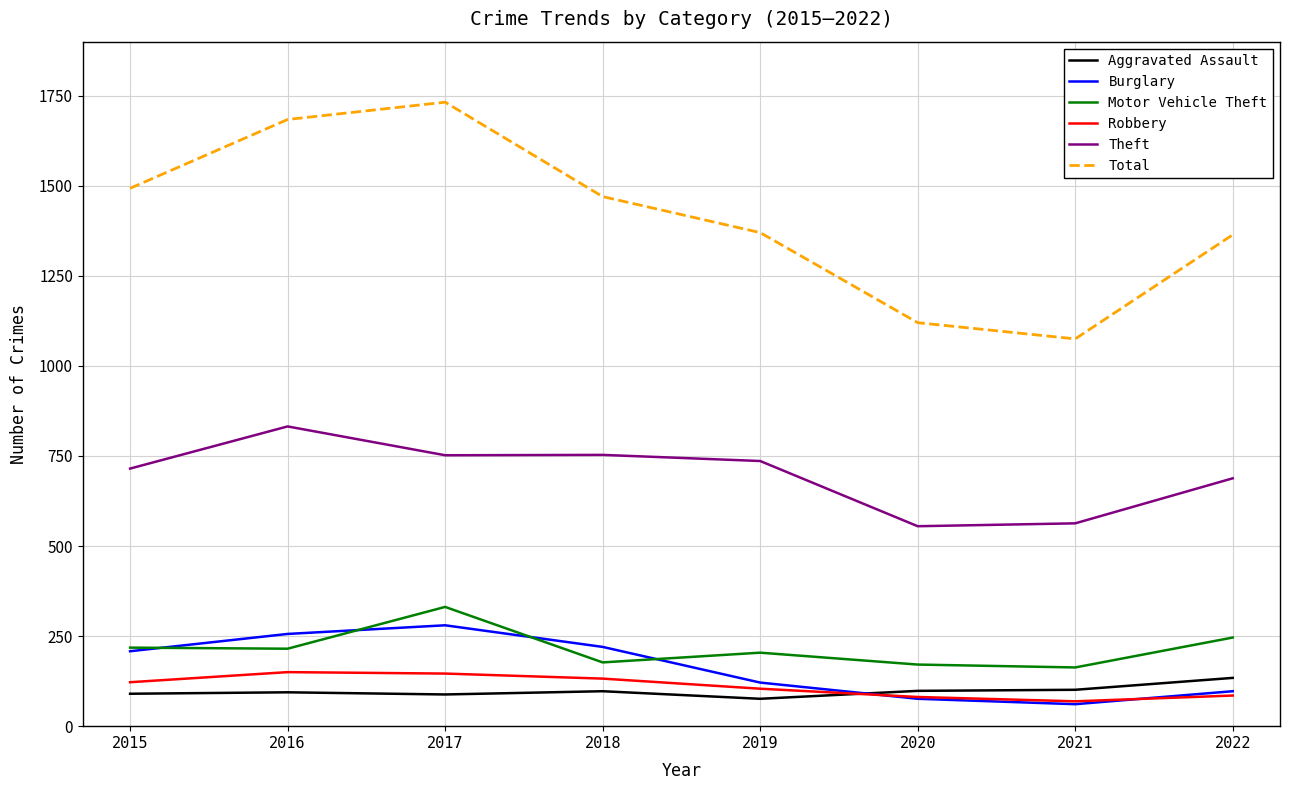

What is the sum of the Burglary values at 2016 and 2020?

332